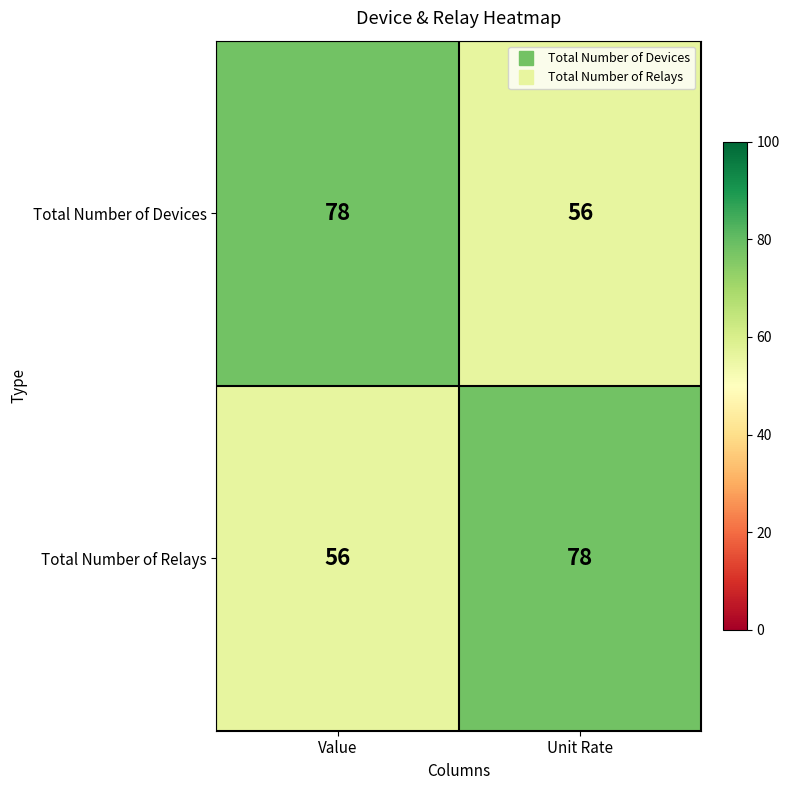

Reading left to right, list all the values displayed in this chart.

Total Number of Devices: 78	56
Total Number of Relays: 56	78